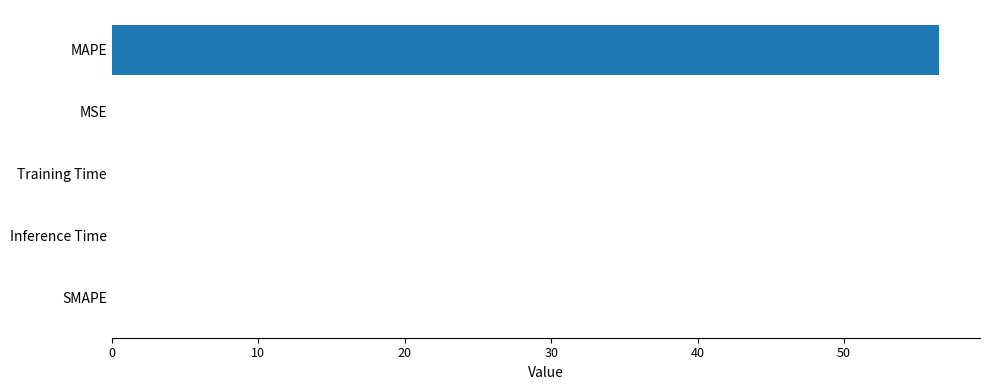

What is the maximum value shown in the chart?

56.5